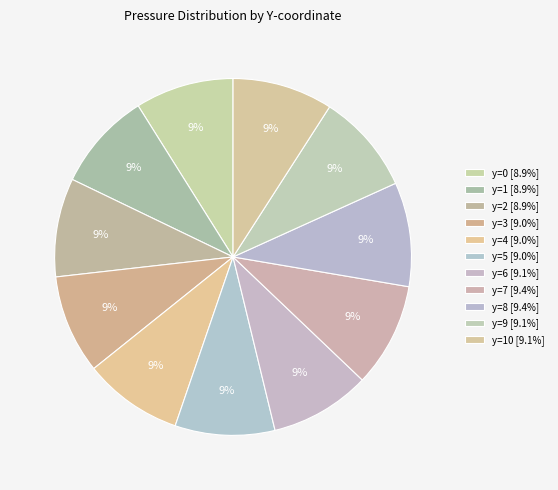

Rank the categories by value from highest to lowest.

y=8, y=7, y=9, y=6, y=10, y=5, y=4, y=3, y=2, y=1, y=0